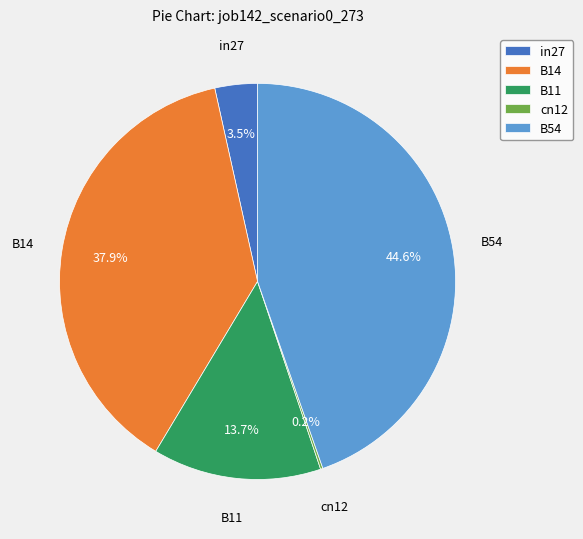

What percentage do B11 and in27 together represent?

17.2%